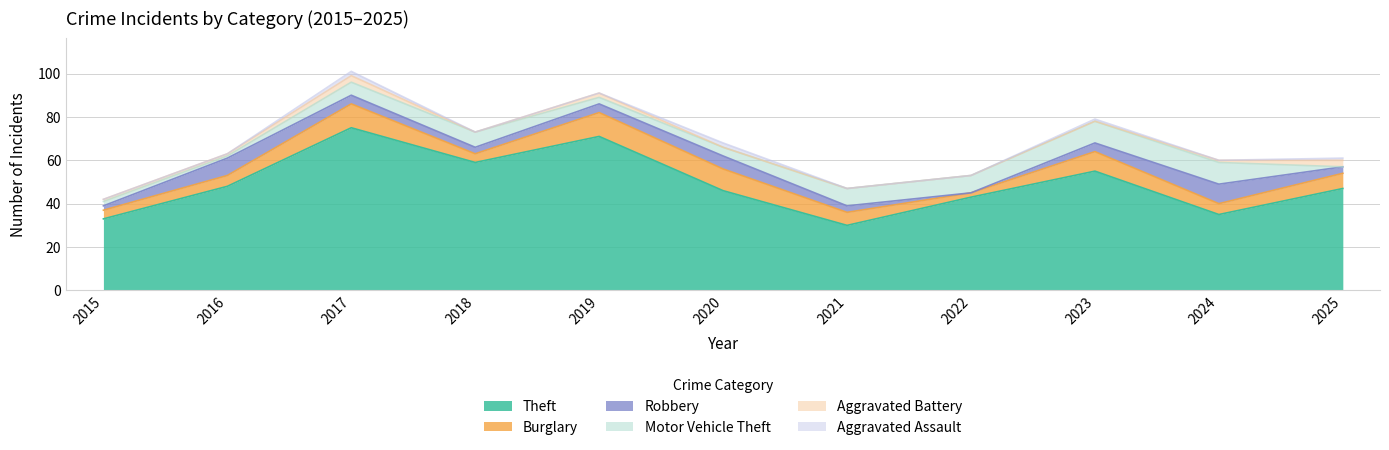

What is the difference between the maximum and minimum values in the Aggravated Assault series?

2